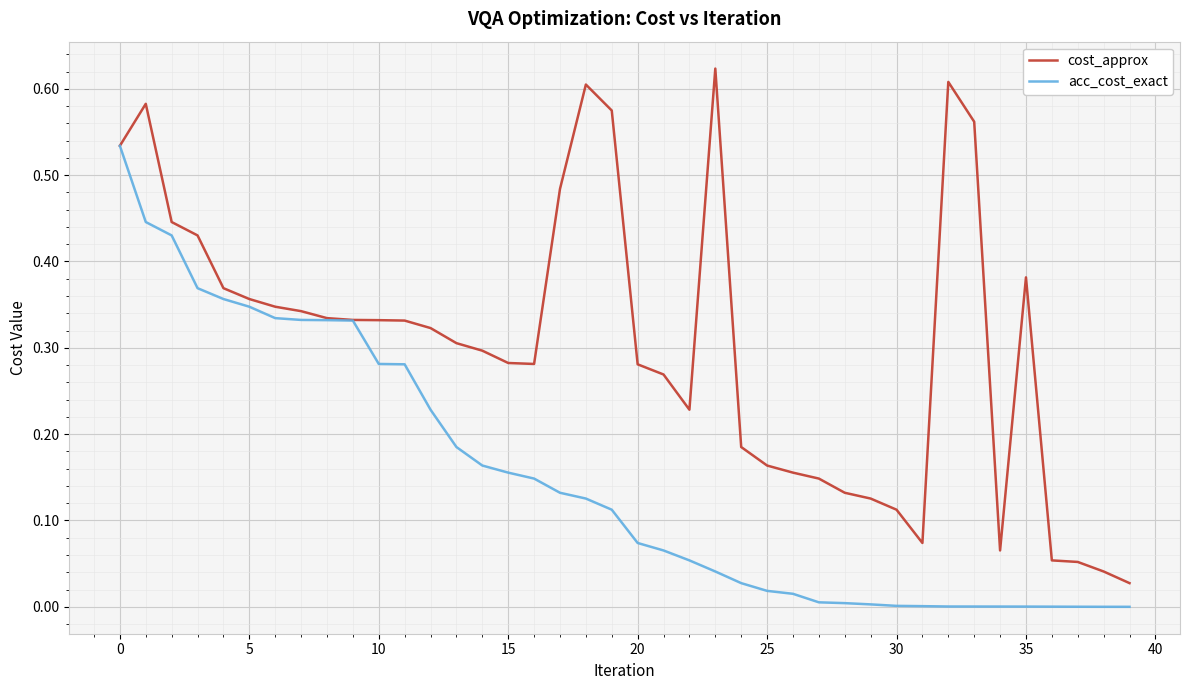

At how many categories does at least one series exceed 0?

40